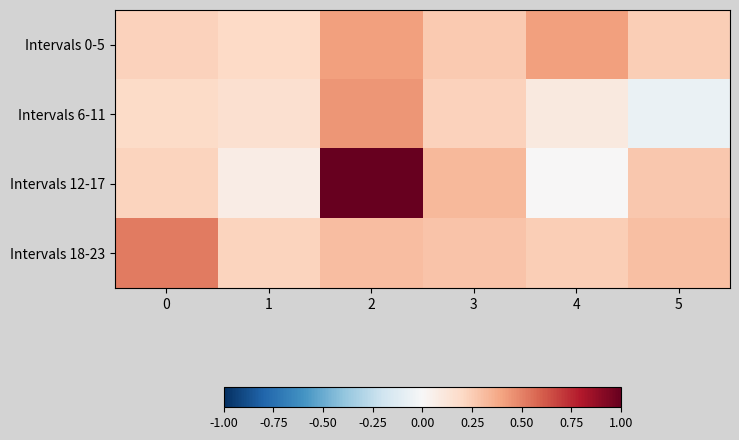

Reading left to right, list all the values displayed in this chart.

Intervals 0-5: 0=0.2	1=0.2	2=0.4	3=0.3	4=0.4	5=0.2
Intervals 6-11: 0=0.2	1=0.2	2=0.4	3=0.2	4=0.1	5=-0.1
Intervals 12-17: 0=0.2	1=0.1	2=1.0	3=0.3	4=0.0	5=0.3
Intervals 18-23: 0=0.5	1=0.2	2=0.3	3=0.3	4=0.2	5=0.3